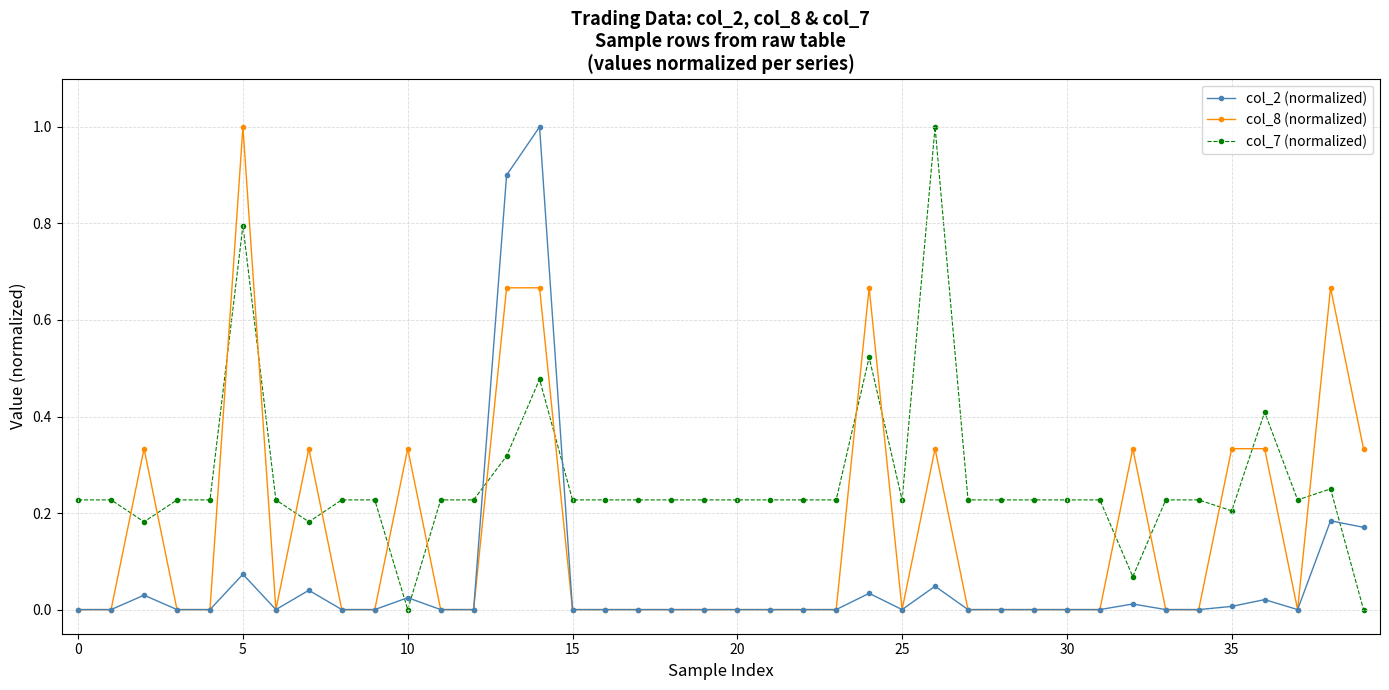

Which series has the largest total across all categories?

col_7 (normalized)